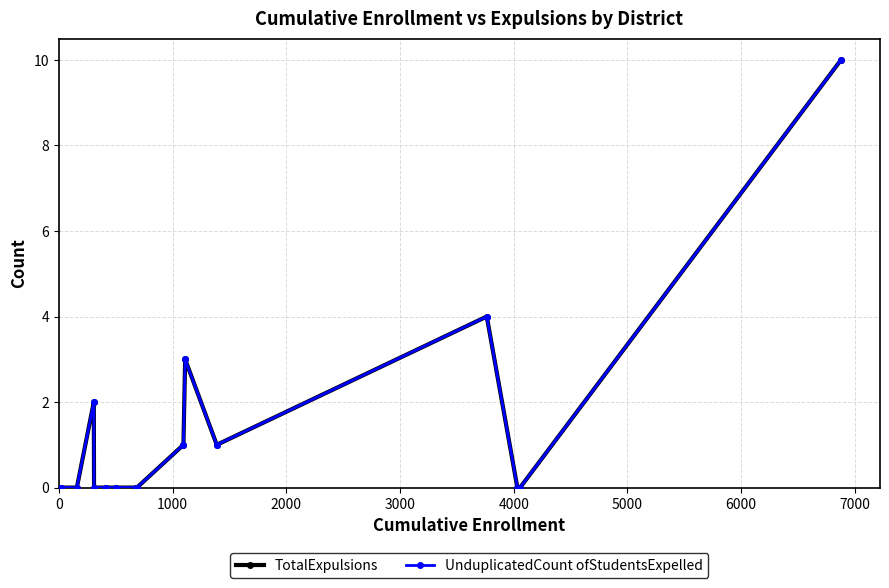

Is this an area chart (filled region under the line)?

No